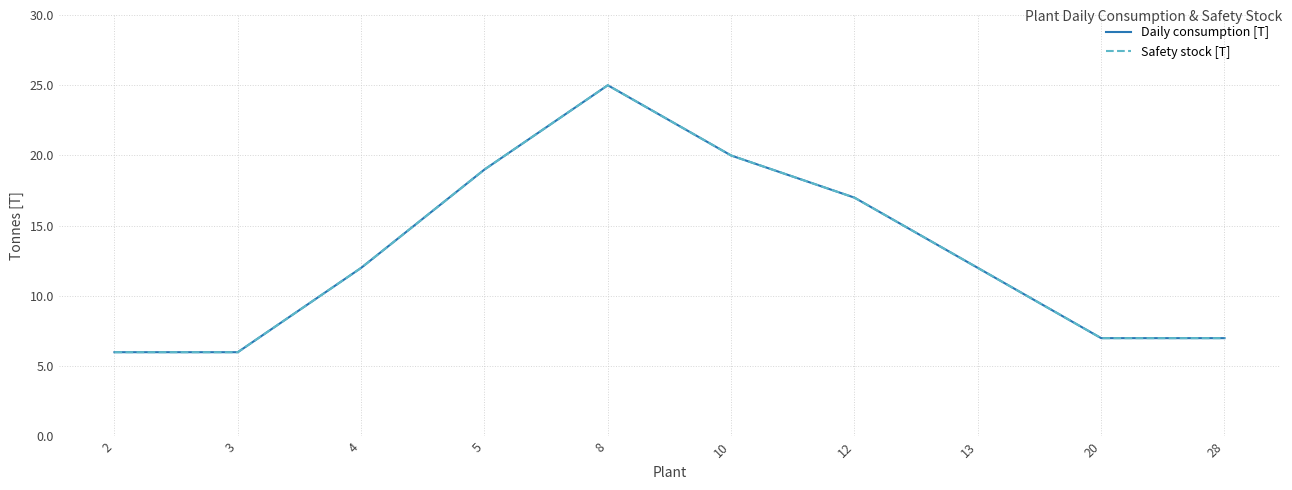

What is the approximate value of Safety stock [T] at 10, to the nearest 10?

20